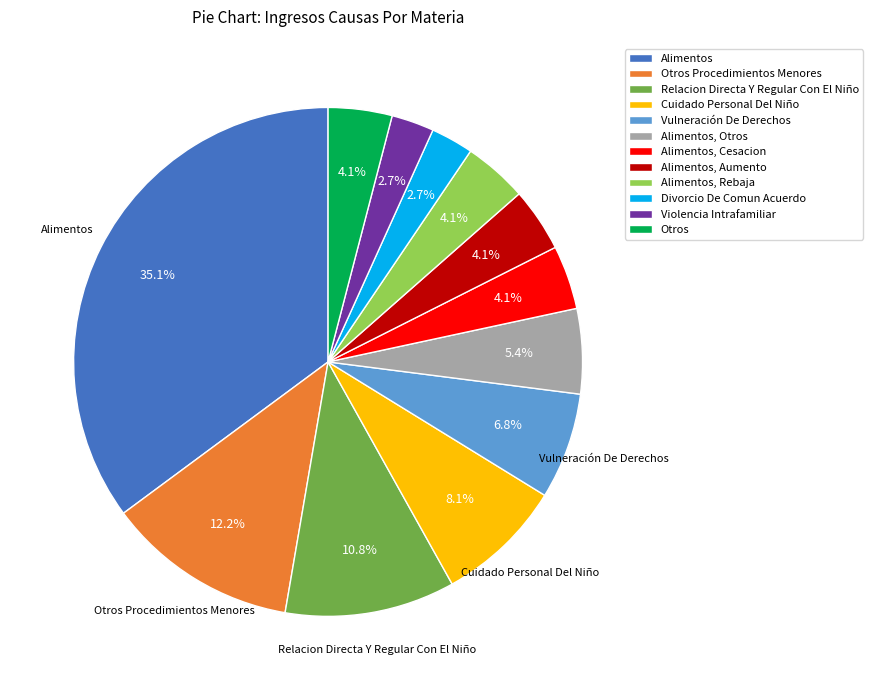

Which has a higher value, Violencia Intrafamiliar or Alimentos, Cesacion?

Alimentos, Cesacion